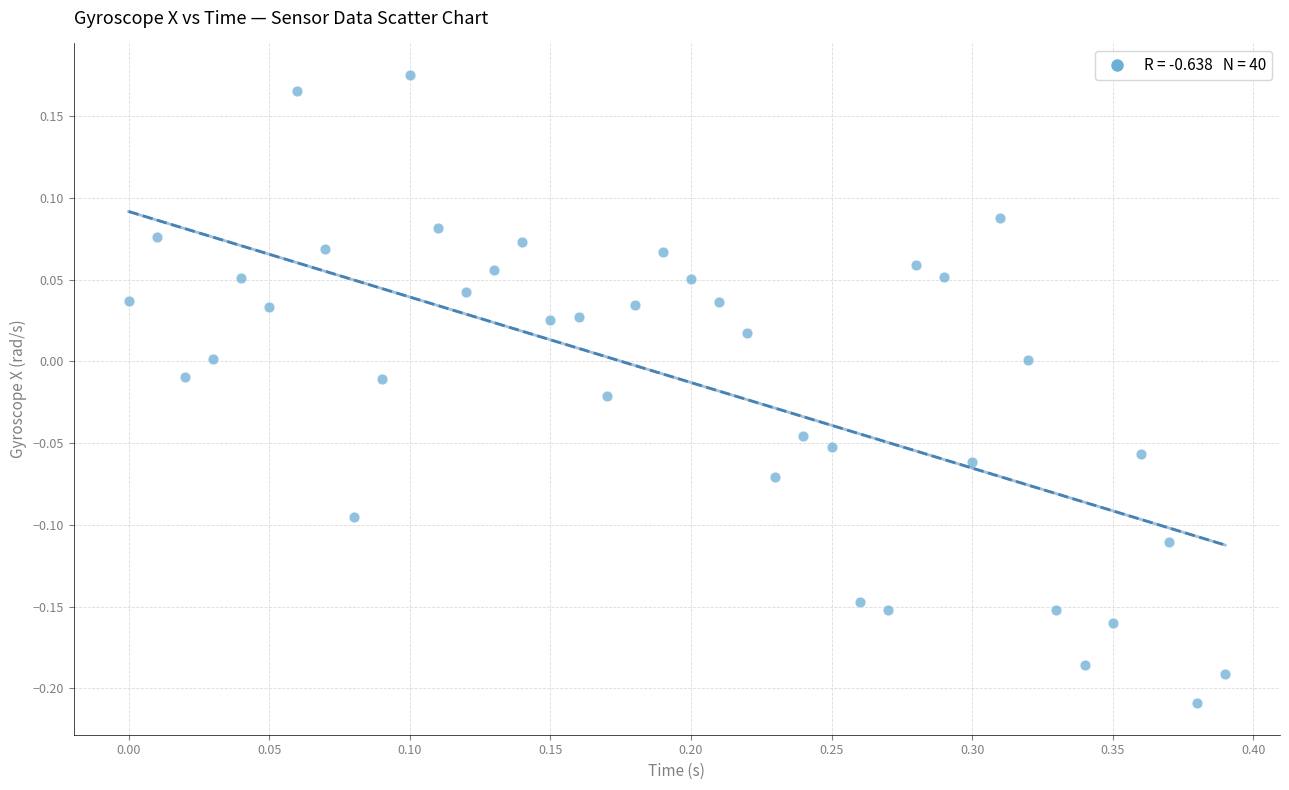

What is the range of X values (max minus min)?

0.4